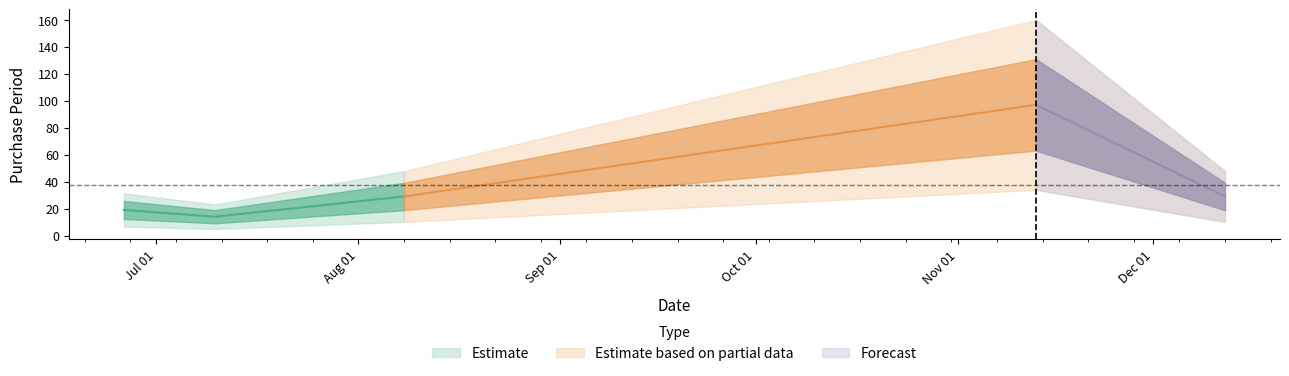

True or false: the data has more than 0 interior local peaks.

True